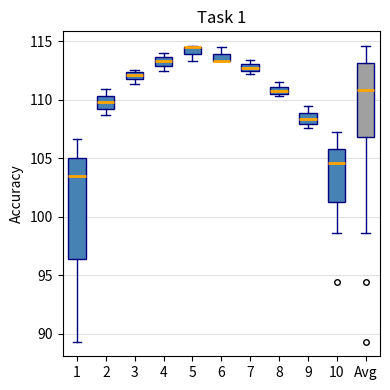

Where is the upper edge of the box for 9 on the y-axis? The values are not printed on the chart, so give them approximately, as read against the axis.

109.0